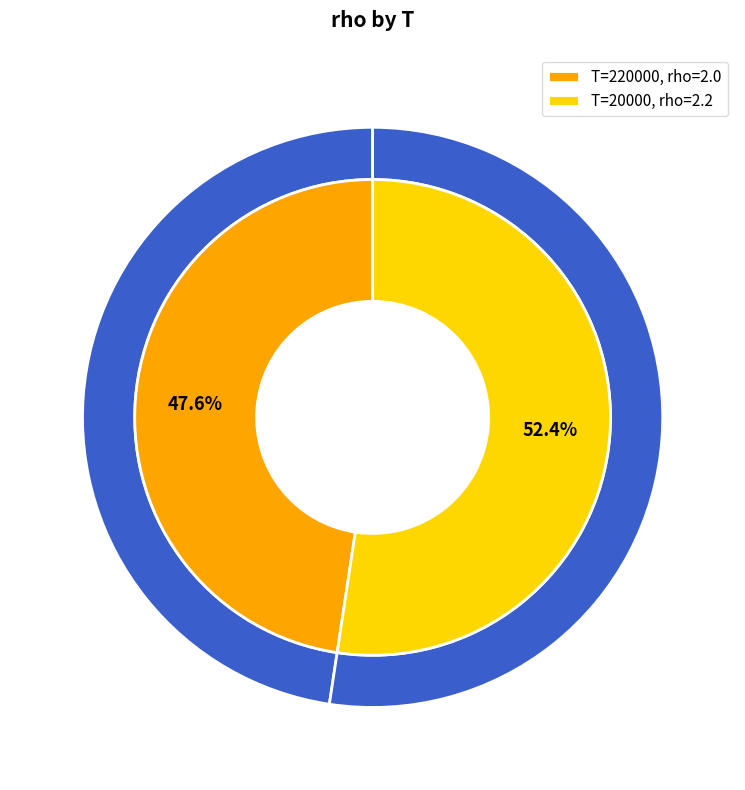

How many slices are in this pie chart?

2